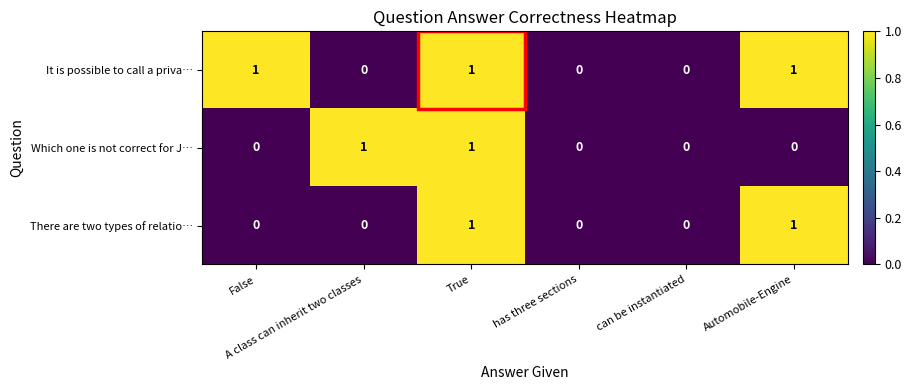

How many There are two types of relatio… values are between 0 and 1?

6